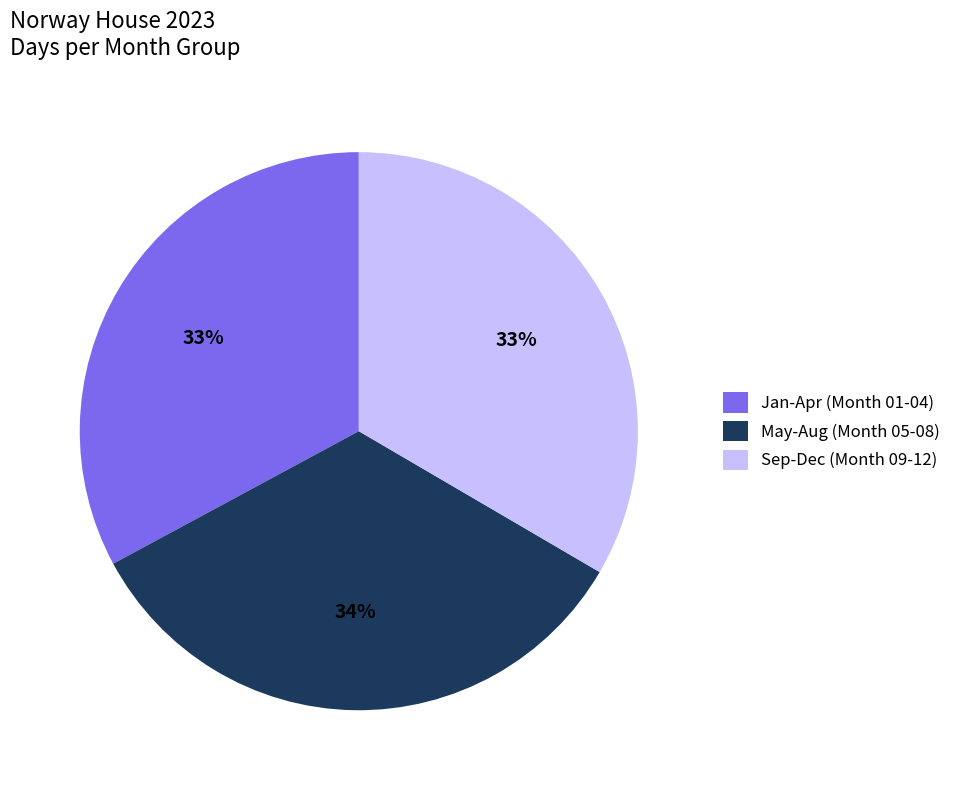

Does Jan-Apr (Month 01-04) account for over 50% of the chart?

No